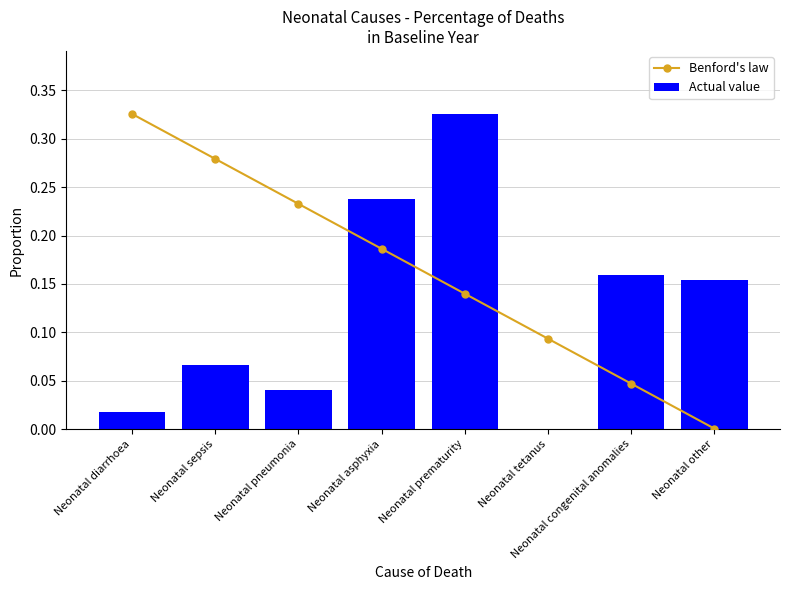

Rank the series at Neonatal prematurity from highest to lowest value.

Actual value, Benford's law